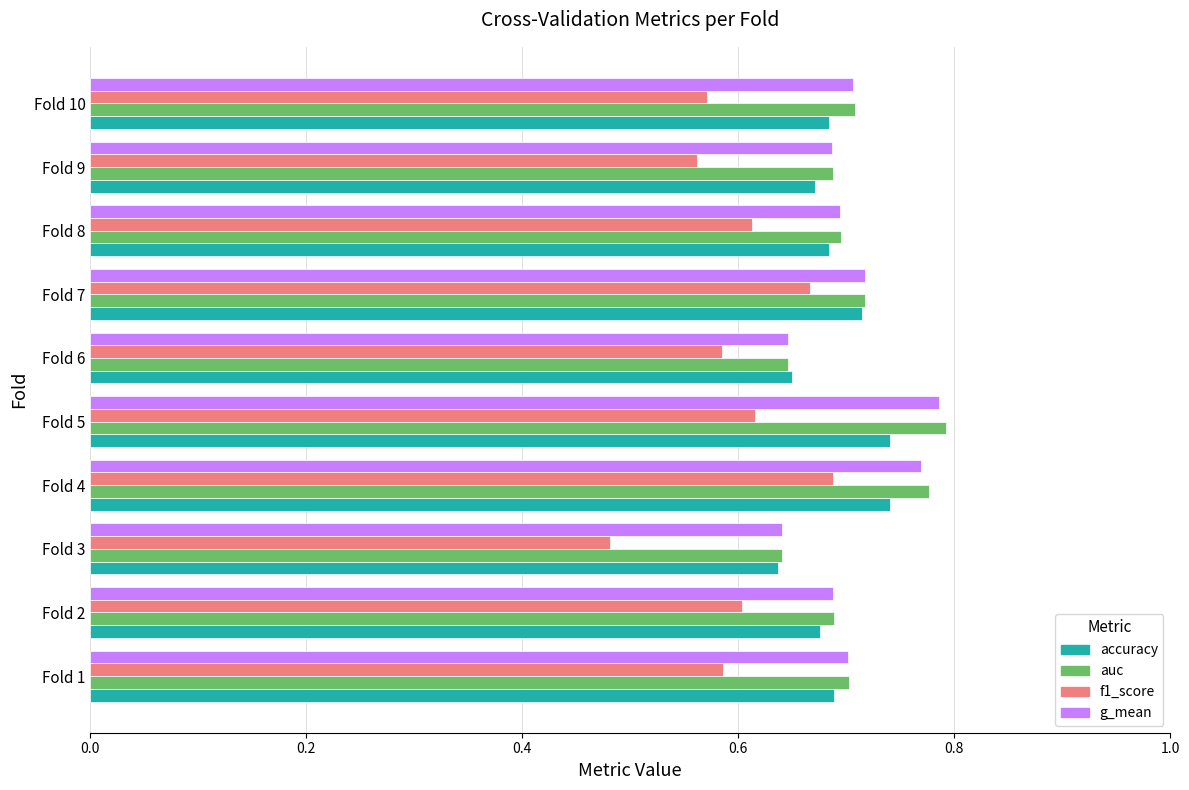

At how many categories does at least one series exceed 0?

10